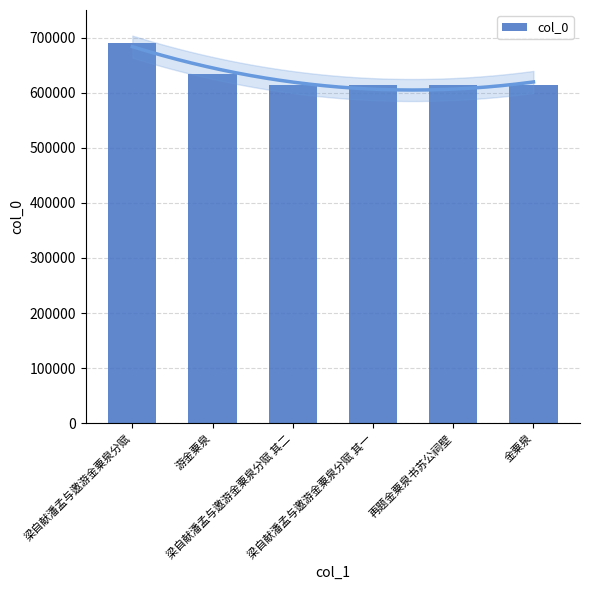

The chart shows a value of 633881 at 游金粟泉. True or false?

True